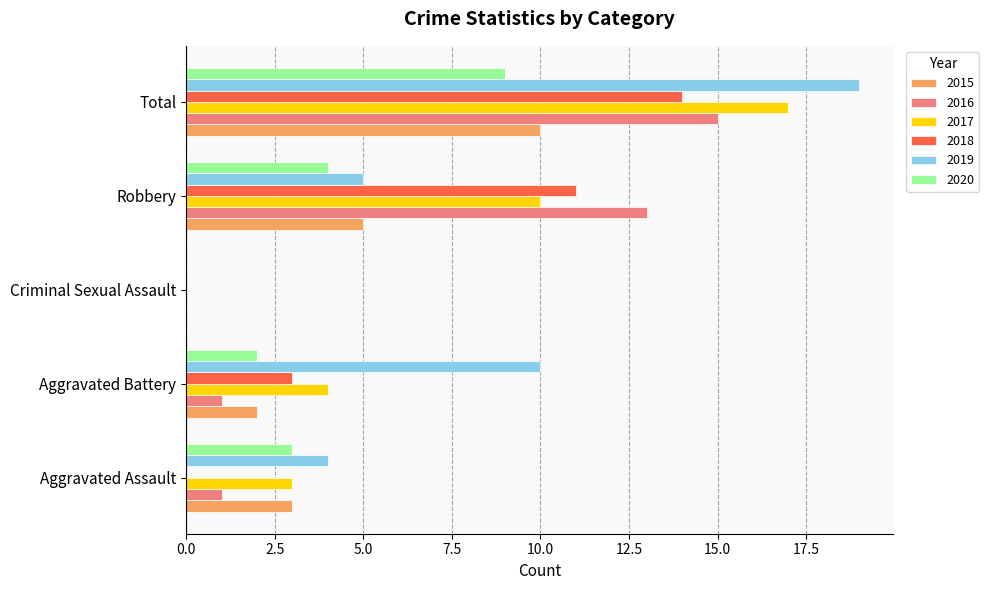

Is it true that 2015 equals 3 at Aggravated Battery?

False